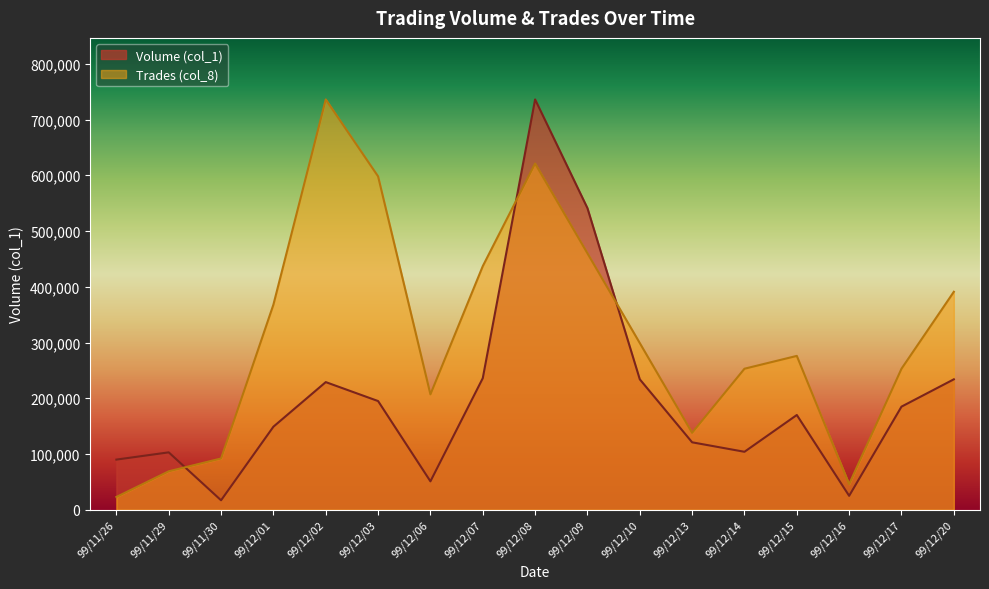

What is the sum of the Trades (col_8) values at 99/11/26 and 99/12/14?

276000